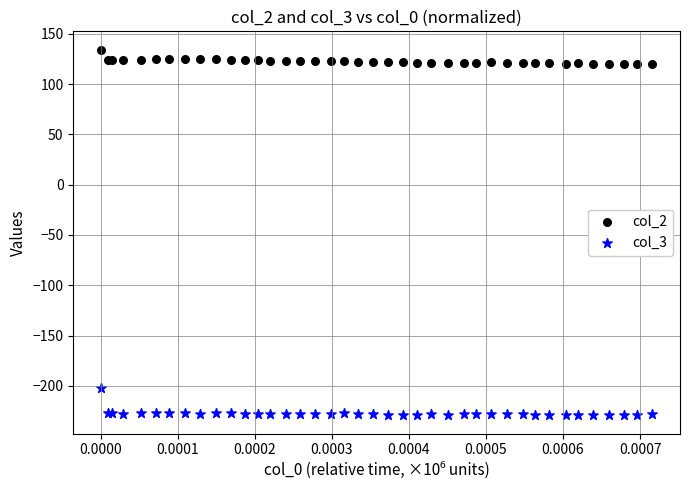

Which series reaches the minimum Y coordinate?

col_3